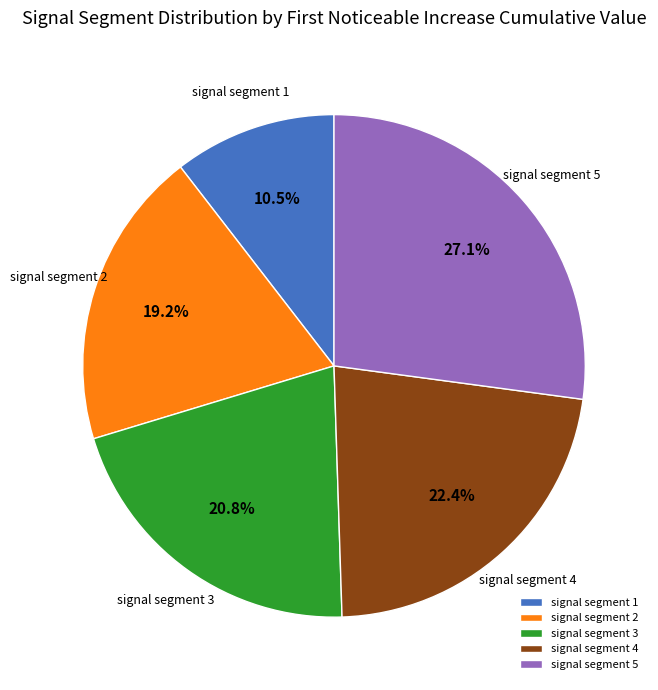

Is the sum of signal segment 4 and signal segment 1 greater than half?

No